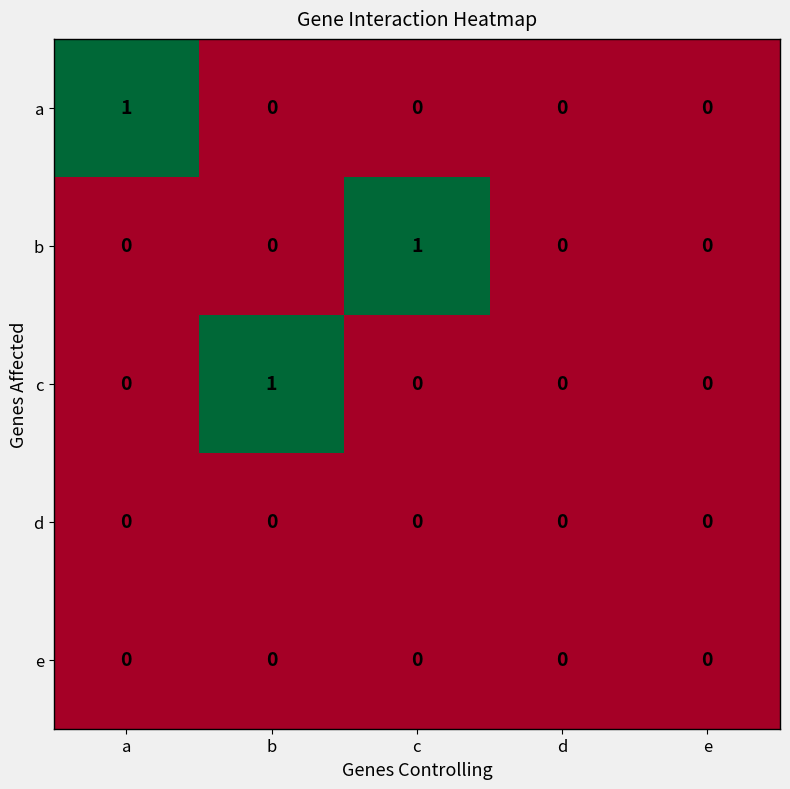

Reading left to right, list all the values displayed in this chart.

a: 1	0	0	0	0
b: 0	0	1	0	0
c: 0	1	0	0	0
d: 0	0	0	0	0
e: 0	0	0	0	0